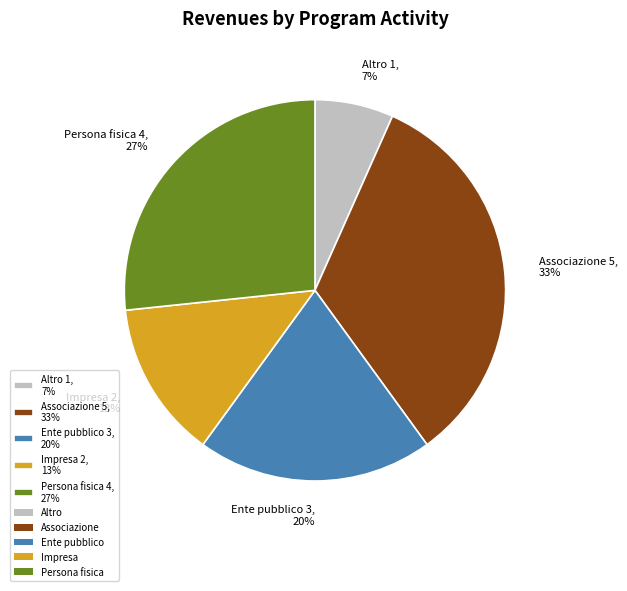

How many segments does this pie chart have?

5